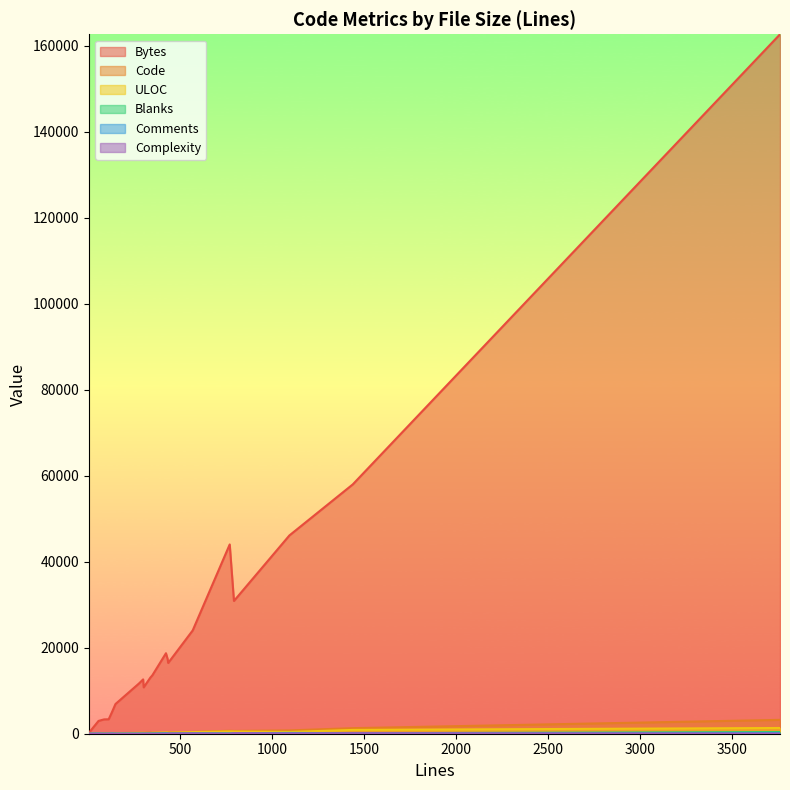

What is the sum of the Blanks values at 304 and 434?

98